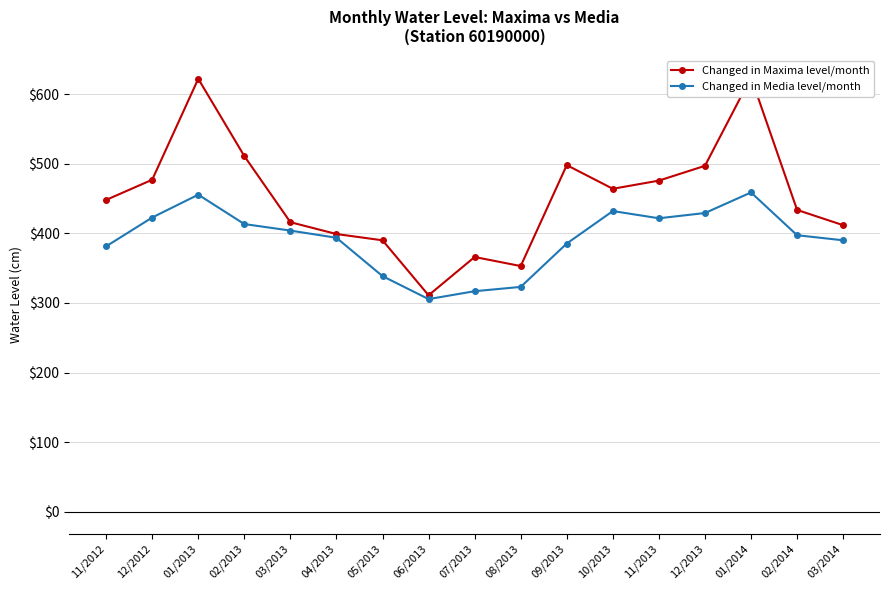

True or false: Changed in Media level/month has a value of 305.5 at 06/2013.

True